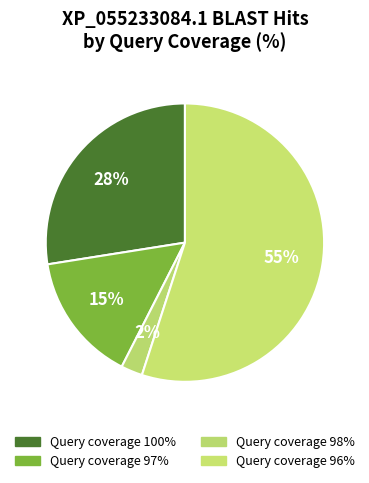

Rank the categories by value from highest to lowest.

Query coverage 96%, Query coverage 100%, Query coverage 97%, Query coverage 98%